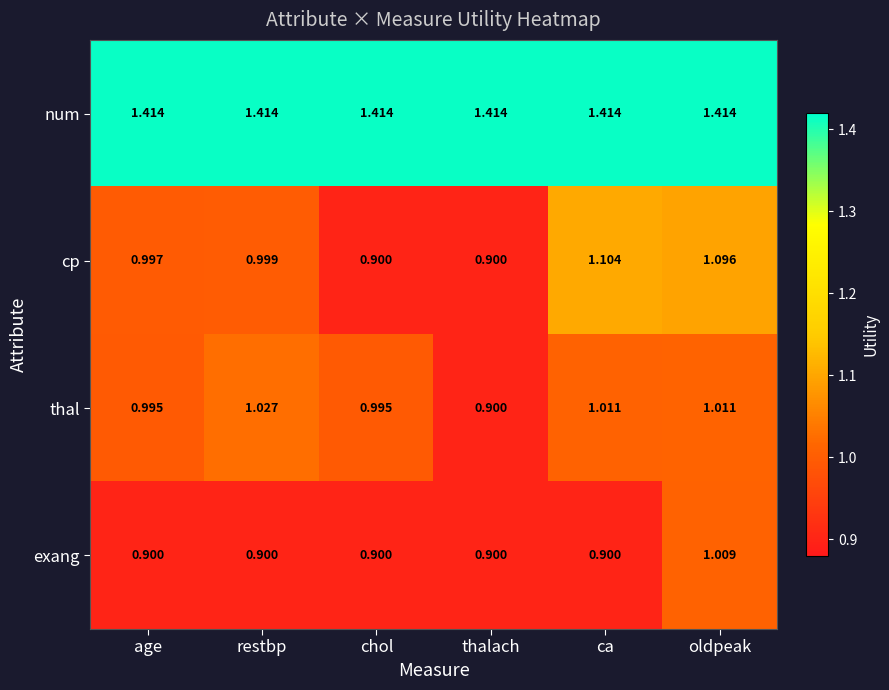

At which label does thal first exceed 1?

restbp